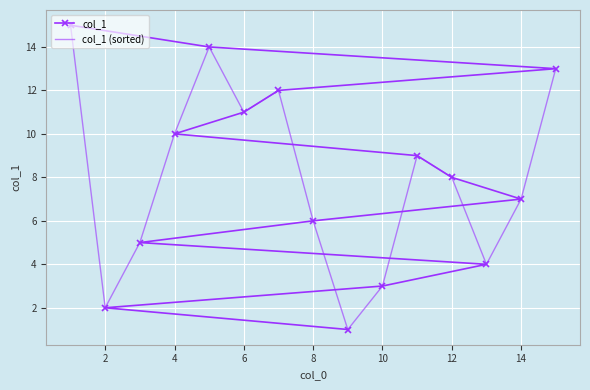

The col_1 series shows 3 at 10. True or false?

True